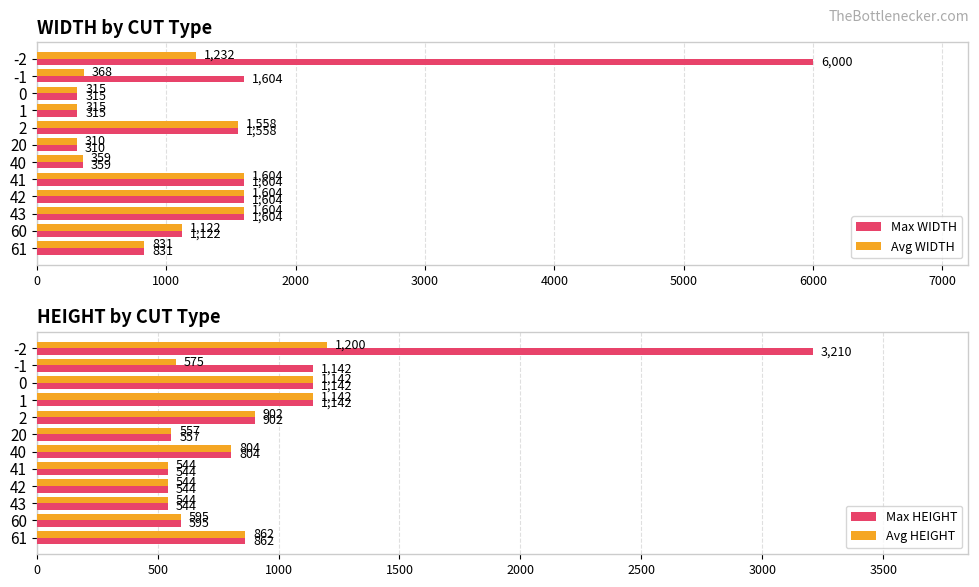

At which label is Avg WIDTH closest to 957?

61